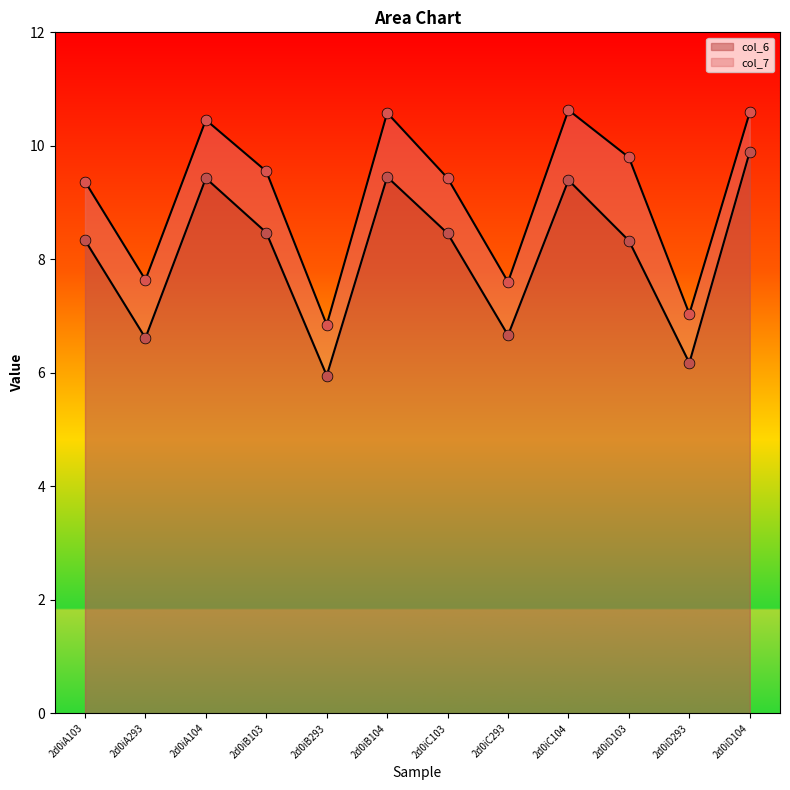

Which series reaches the minimum Y coordinate?

col_6